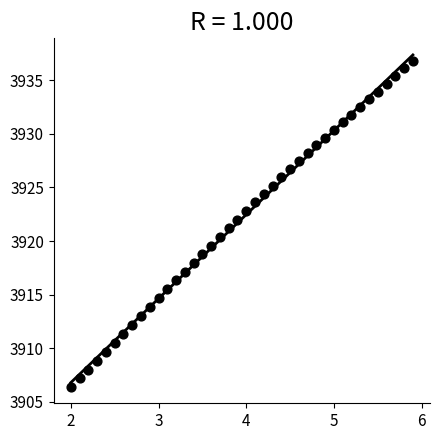

What is the range of X values (max minus min)?

3.9